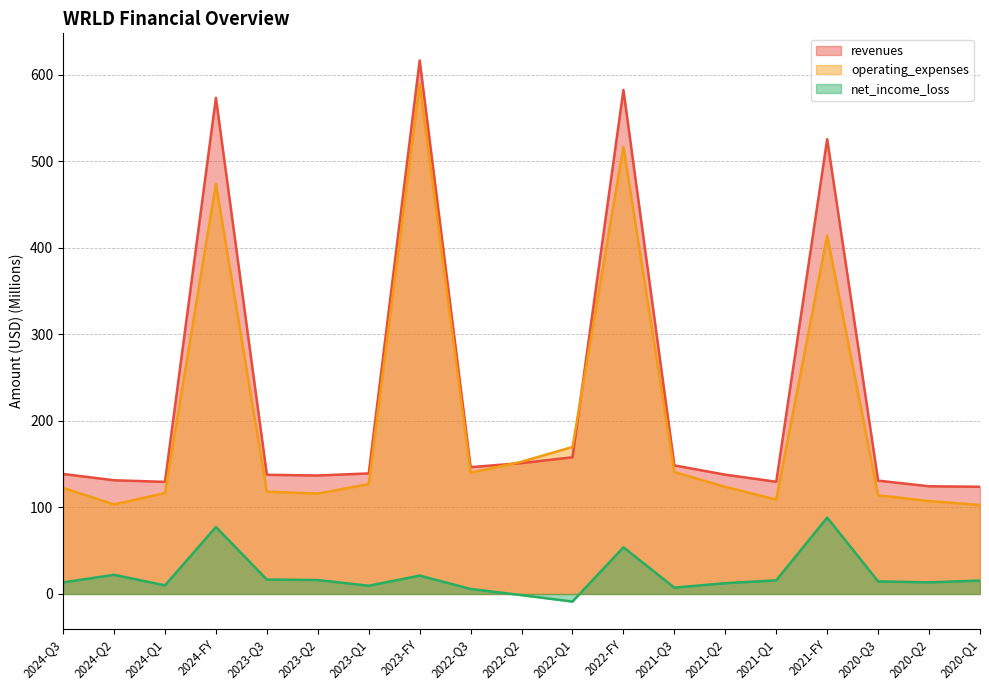

Where is the first local minimum for income_statement.revenues?

2024-Q1